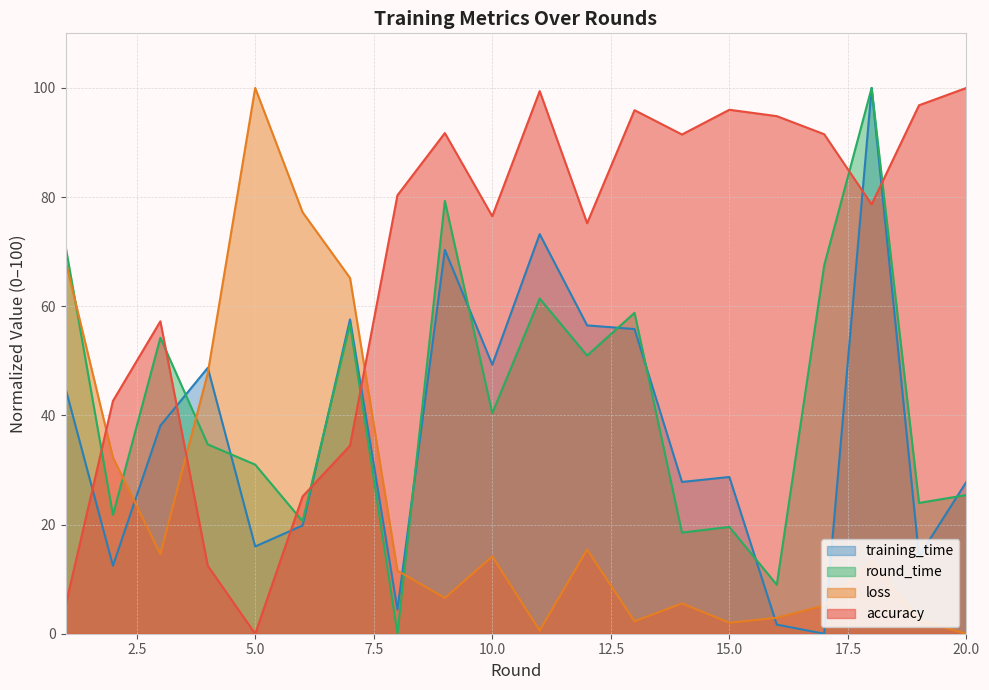

Between 19 and 2, which is larger?

19